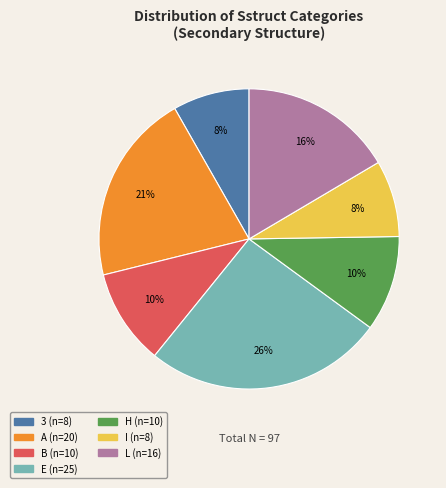

Is L the majority of the pie?

No